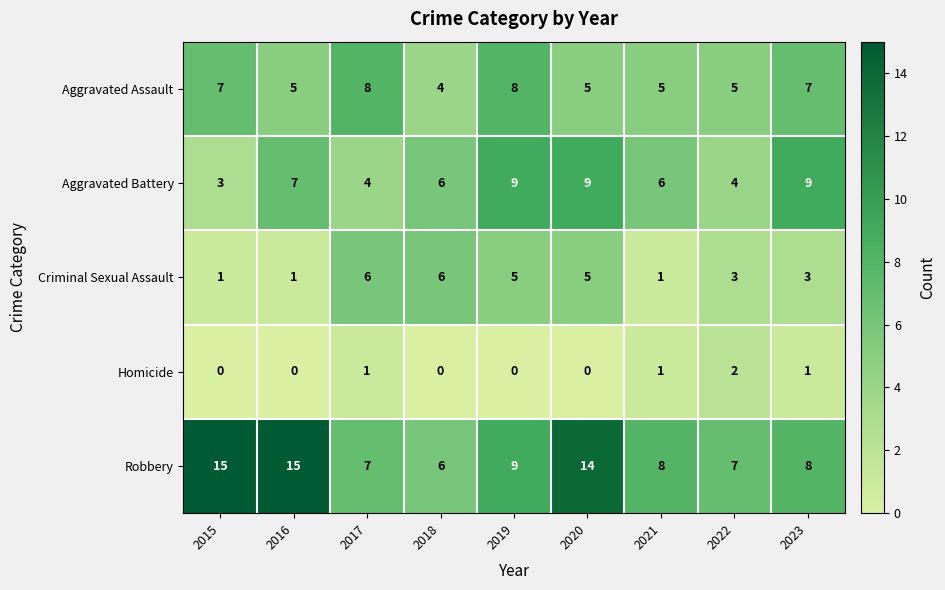

Which series changed the most between 2015 and 2017?

Robbery